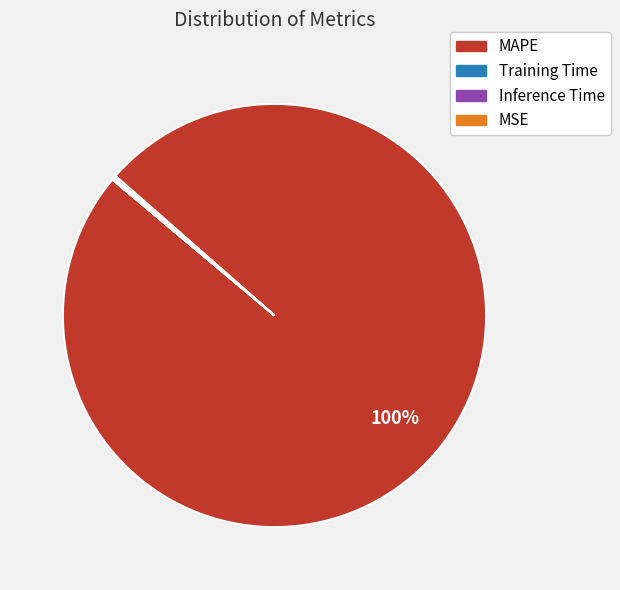

Does any single category account for the majority?

Yes